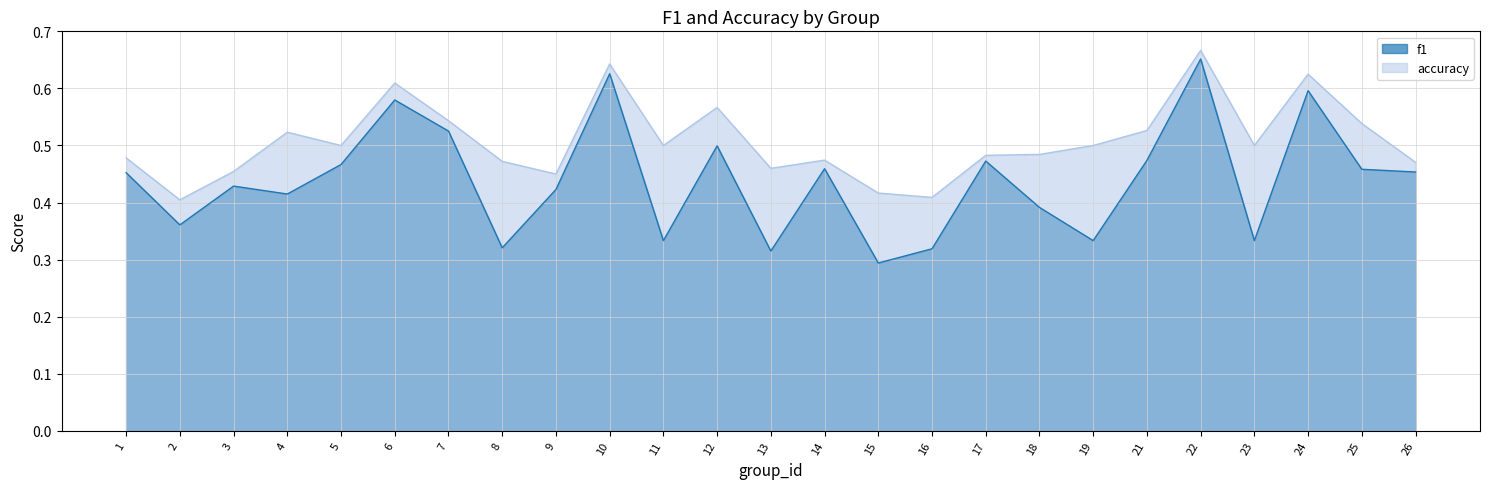

At which category is the sum across all series the highest?

22